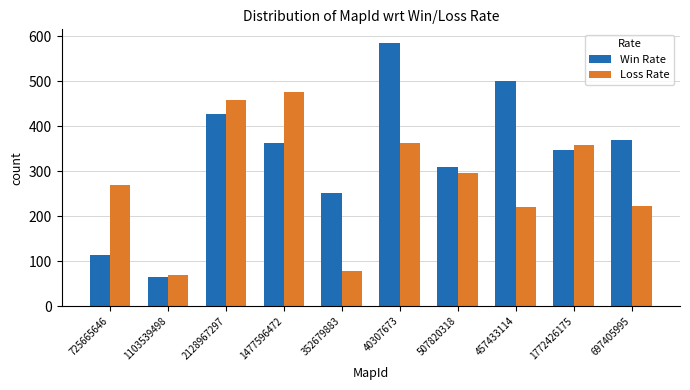

What is the label of the 8th bar from the left?

457433114